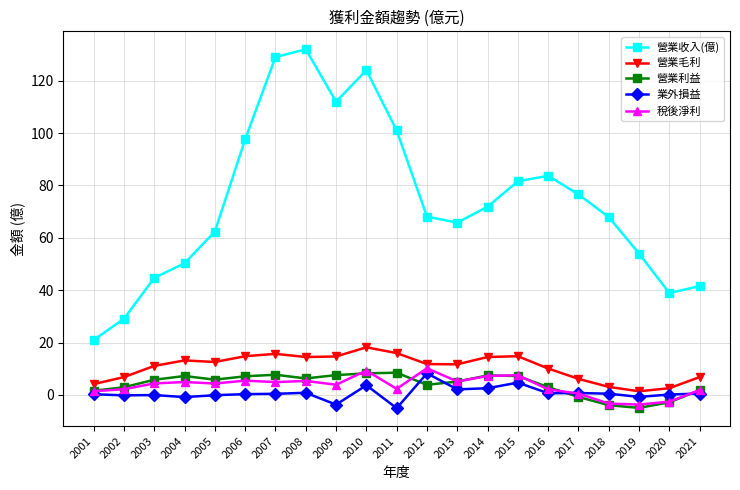

After their last crossing, which series has the higher values: 稅後淨利 or 業外損益?

稅後淨利